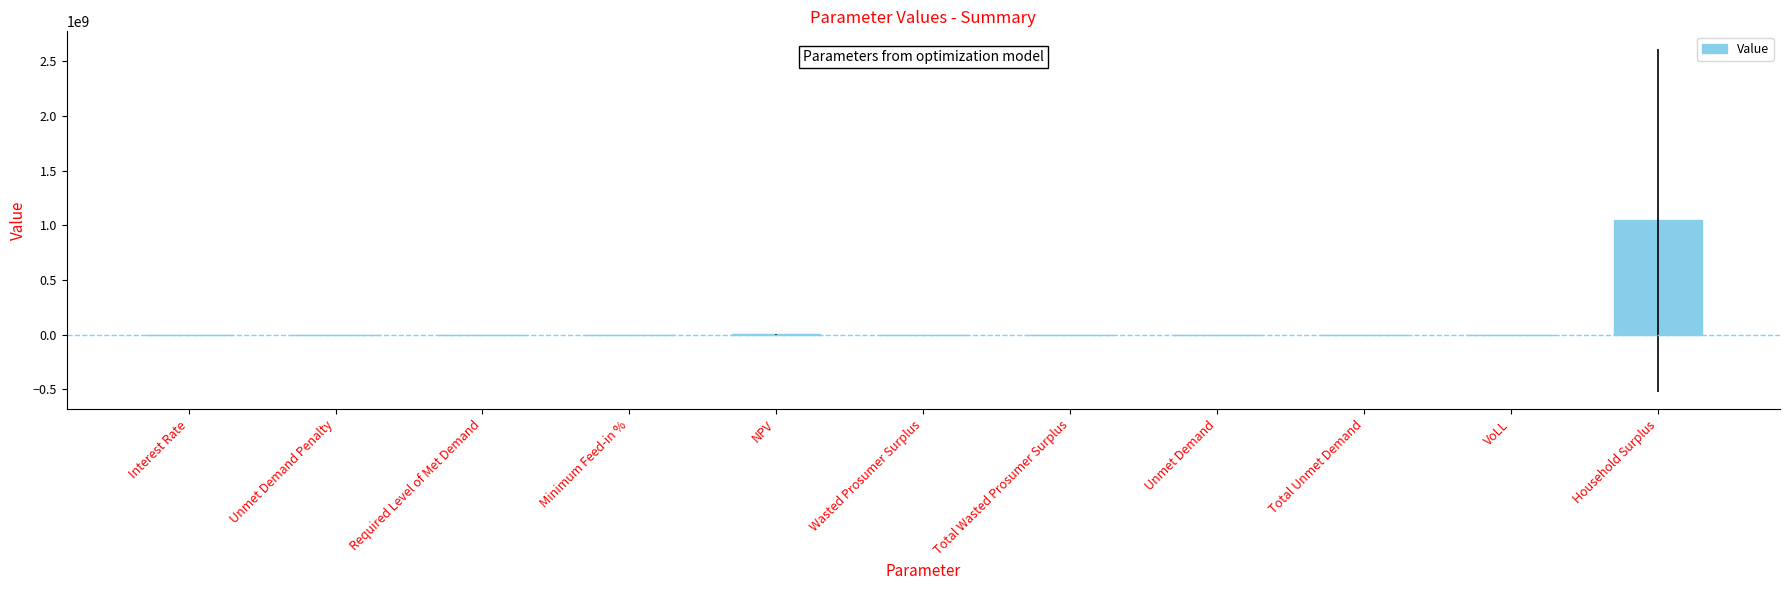

The value at Required Level of Met Demand is 0.0. True or false?

True